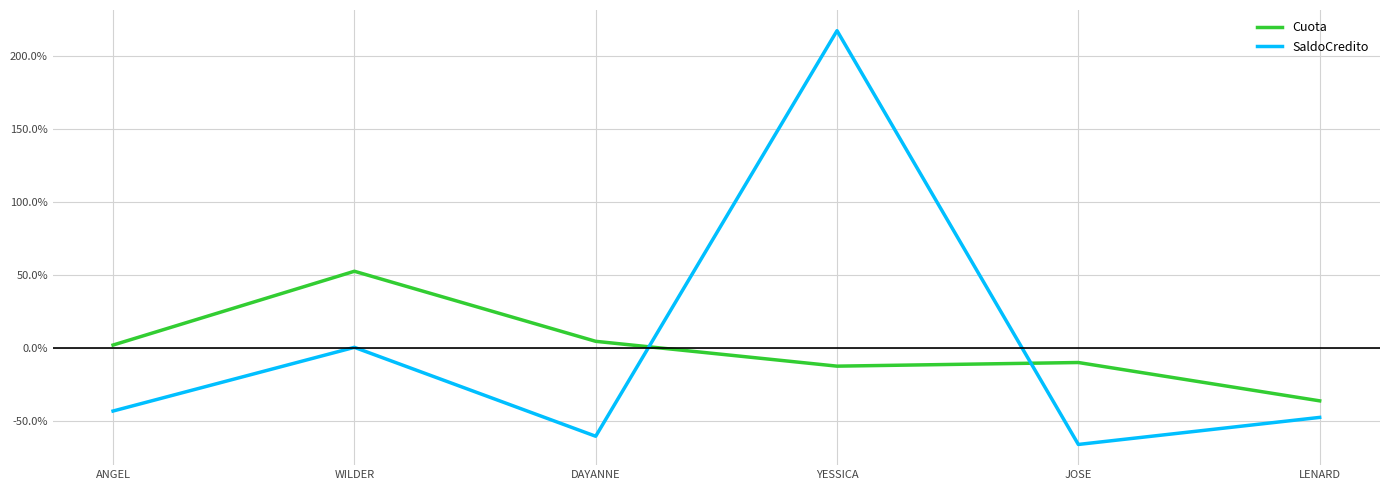

Reading right to left, extract all data points from this chart.

Cuota: -36.3	-10.1	-12.5	4.5	52.5	1.9
SaldoCredito: -47.7	-66.3	217.6	-60.6	0.4	-43.3